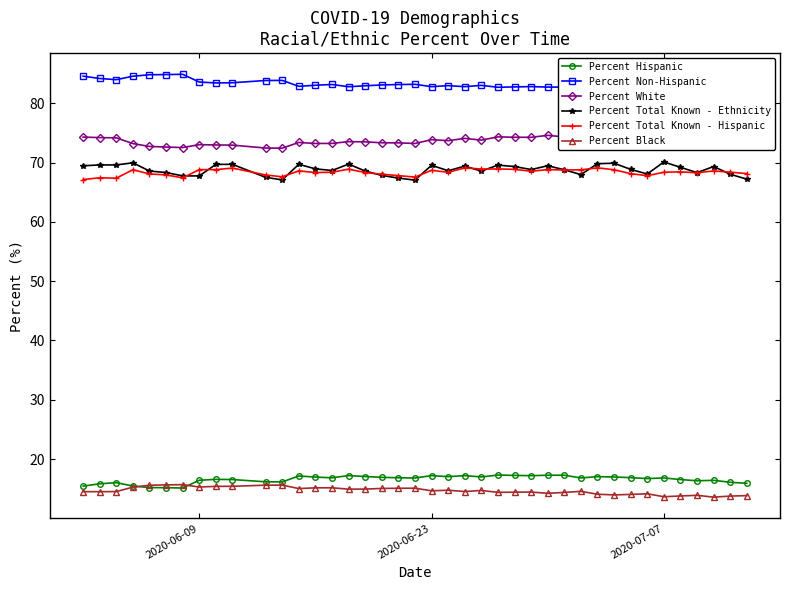

True or false: Percent Total Known - Ethnicity has more than 2 interior local peaks.

True